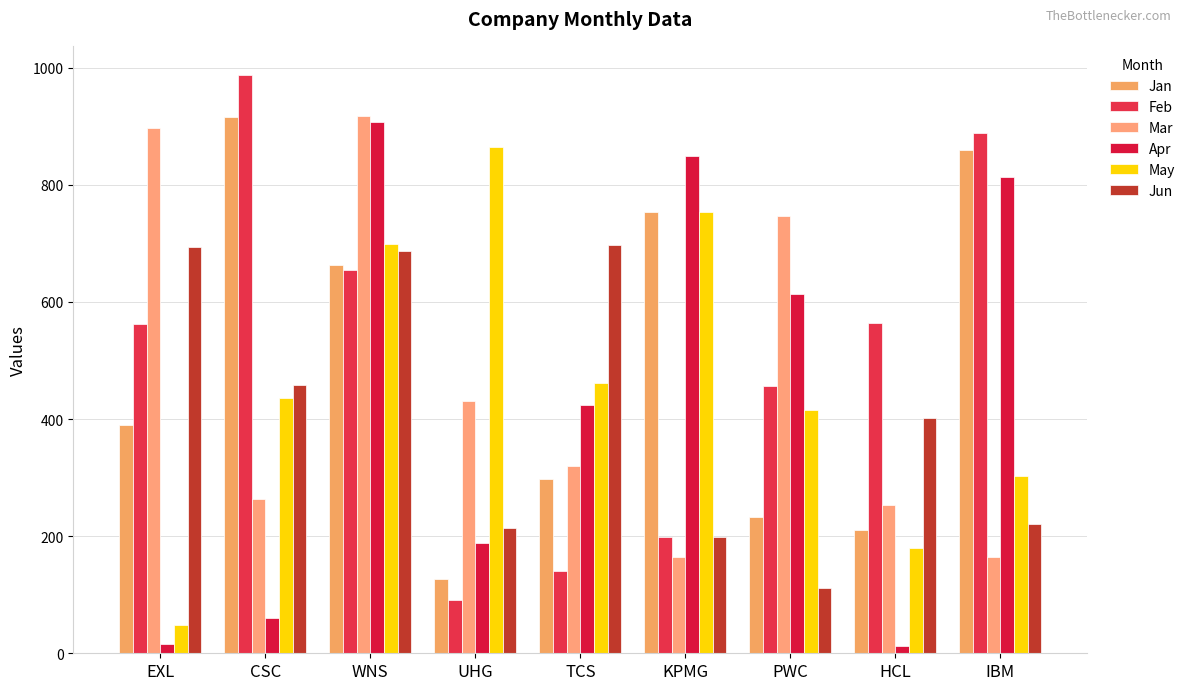

List the labels in order of May value, smallest first.

EXL, HCL, IBM, PWC, CSC, TCS, WNS, KPMG, UHG